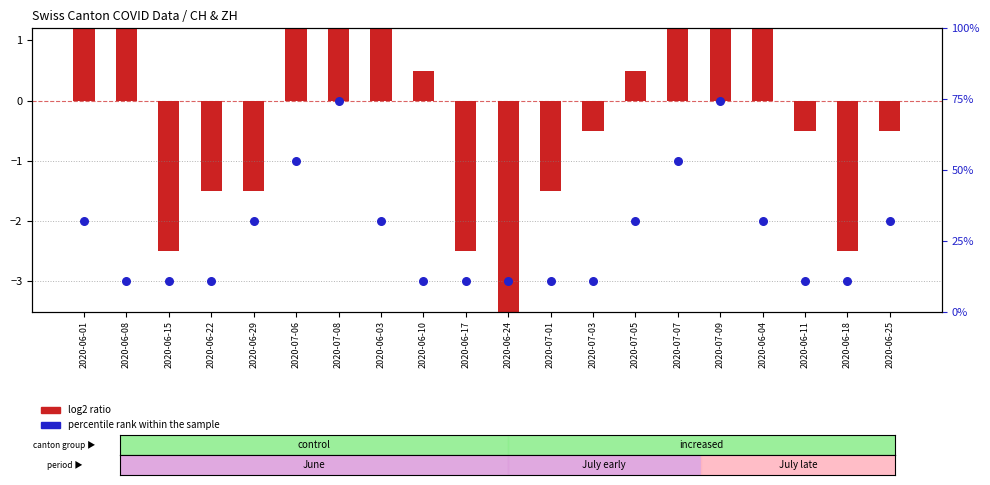

Which series contains the highest Y value?

log2 ratio